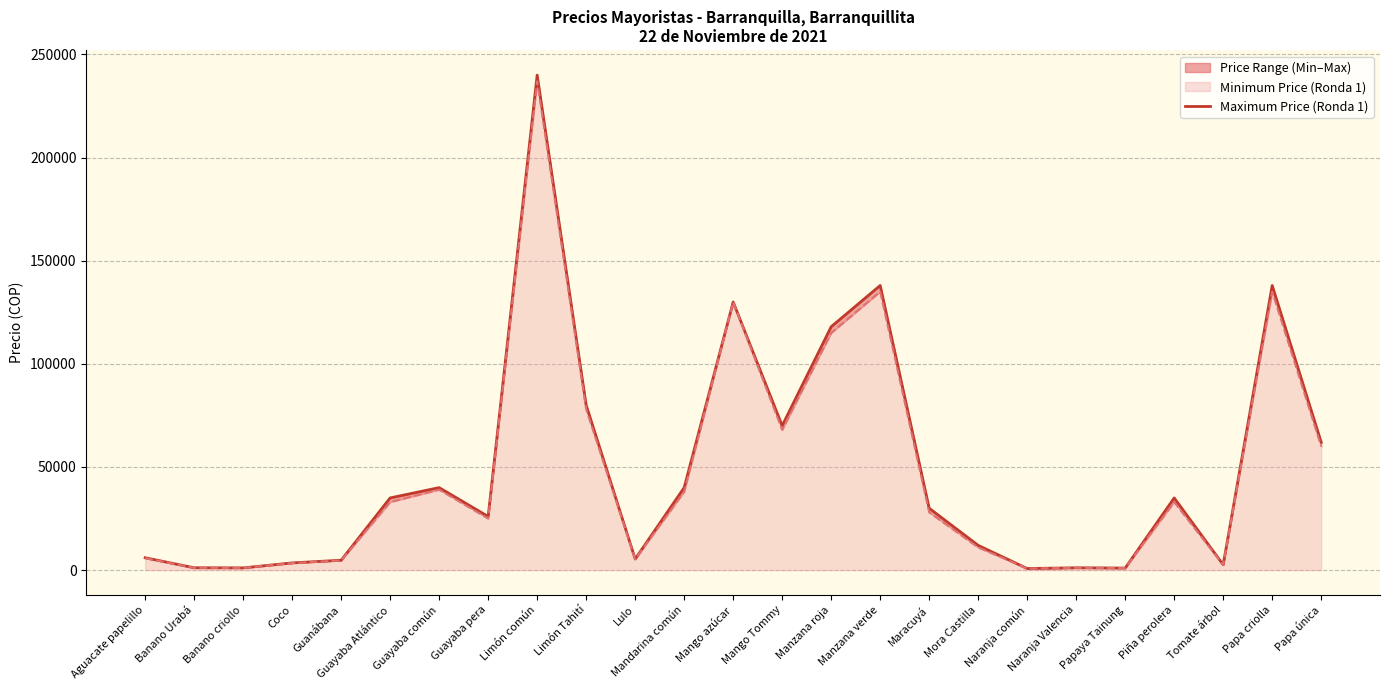

True or false: there are more than 2 points higher than both neighbors.

True